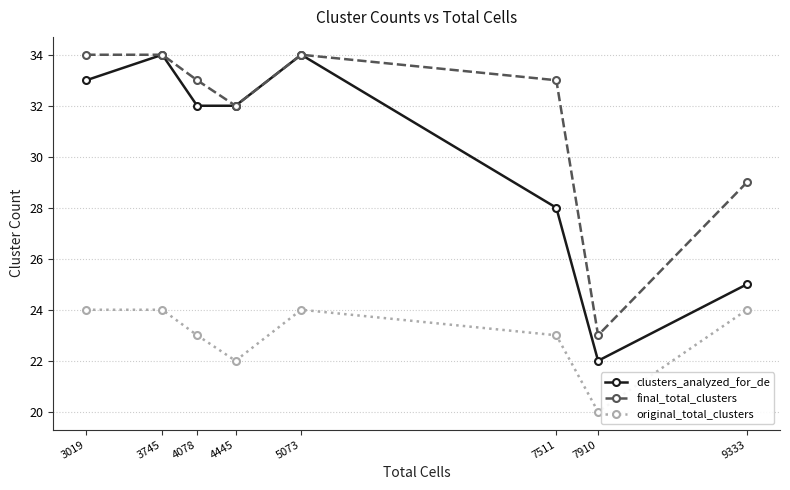

How many categories are shown in the chart?

8